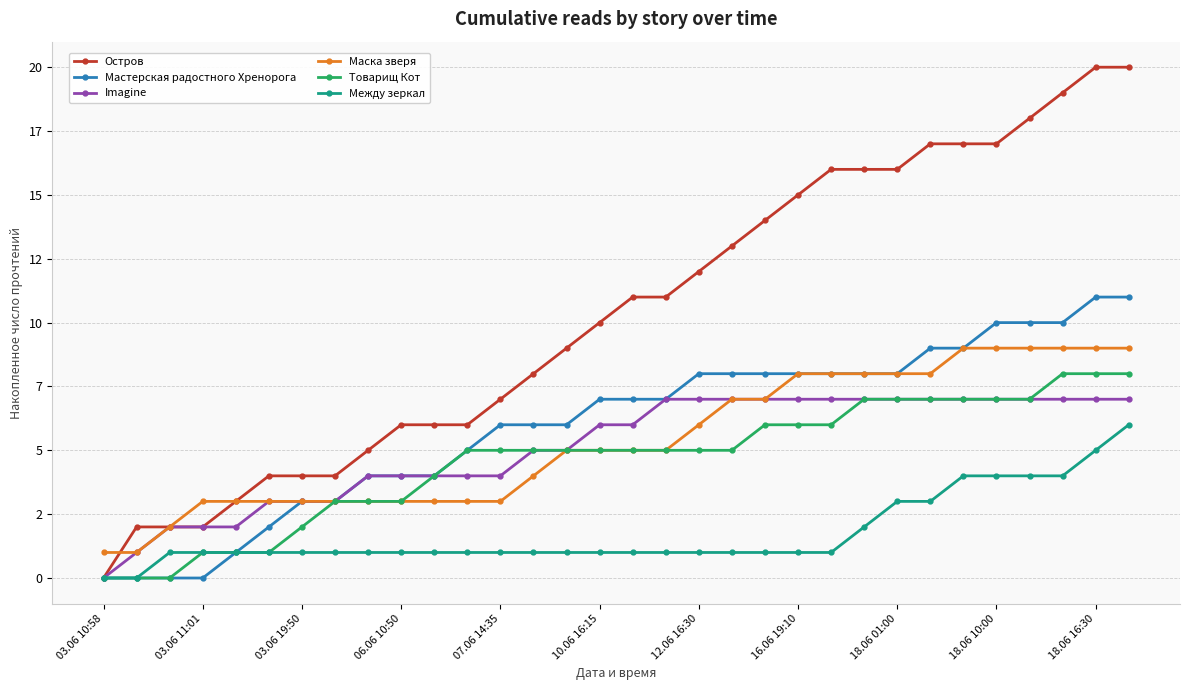

At how many categories does at least one series exceed 18?

3